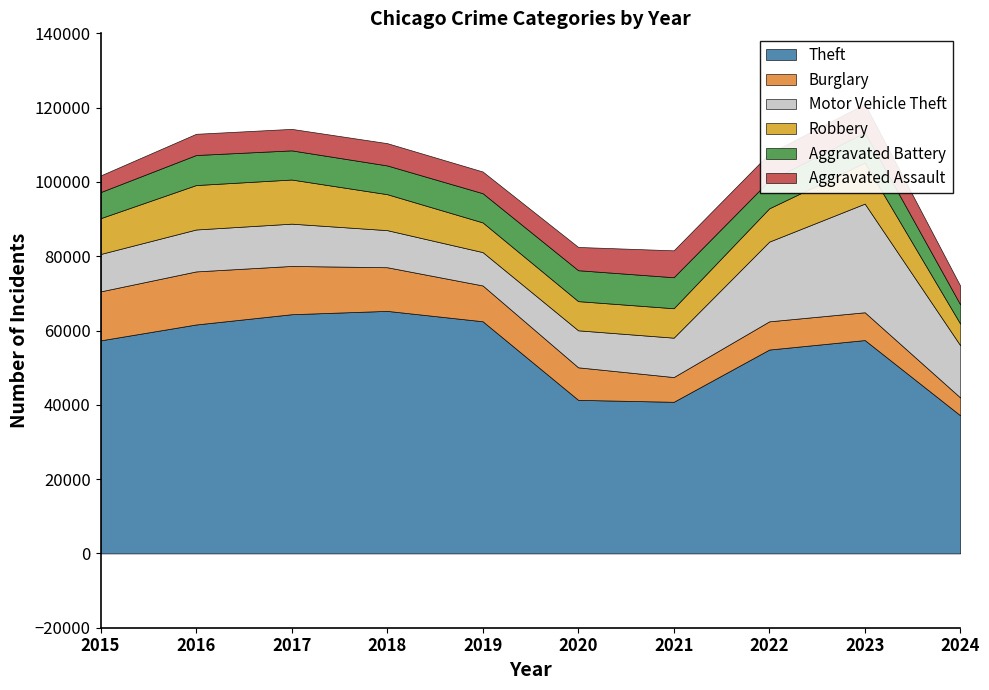

Does the chart display data point markers on the line(s)?

No